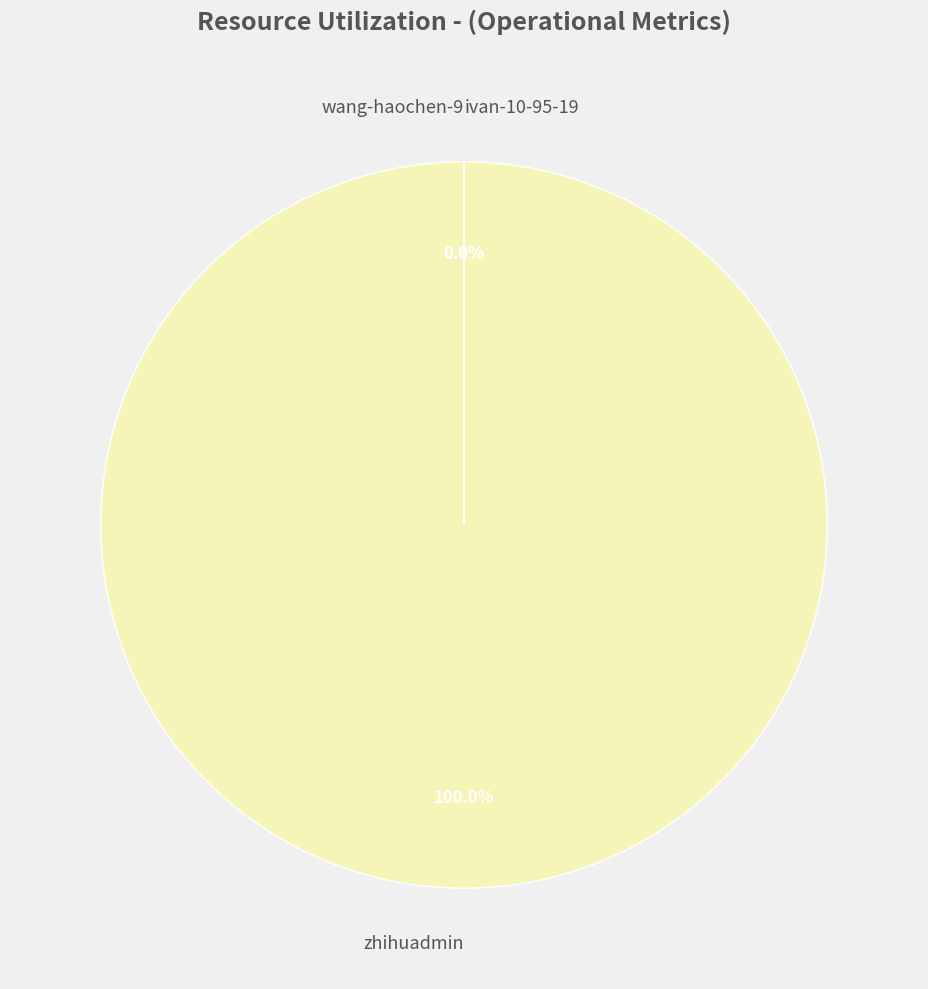

To the nearest percent, what is the average slice percentage?

33%